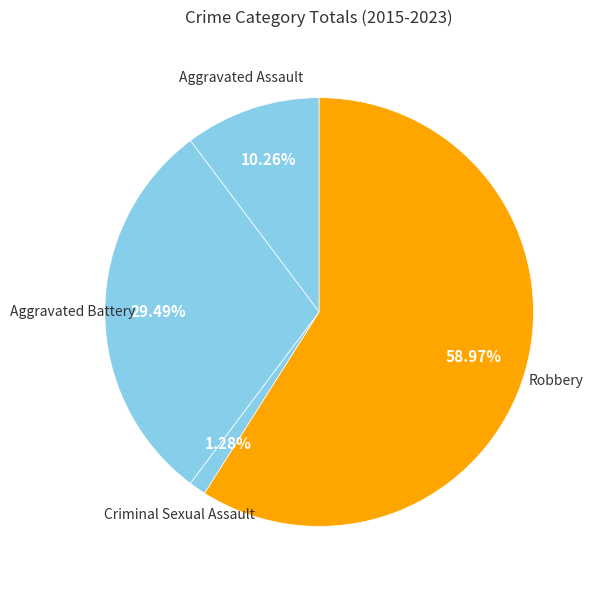

Rank the categories by value from lowest to highest.

Criminal Sexual Assault, Aggravated Assault, Aggravated Battery, Robbery